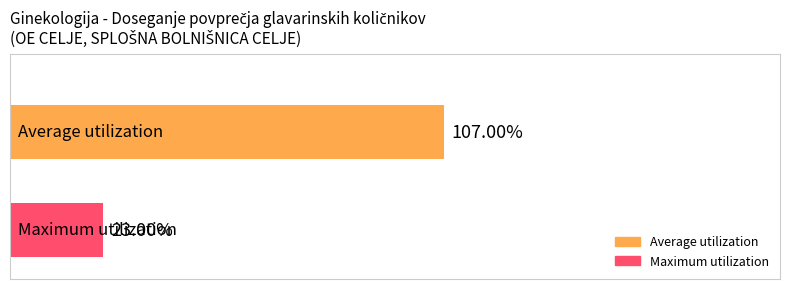

Rank the series by their maximum value, from lowest to highest.

Maximum utilization, Average utilization